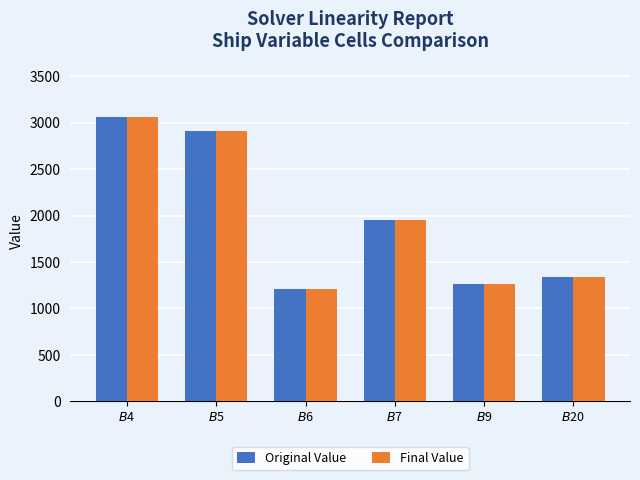

What is the maximum value for Final Value?

3056